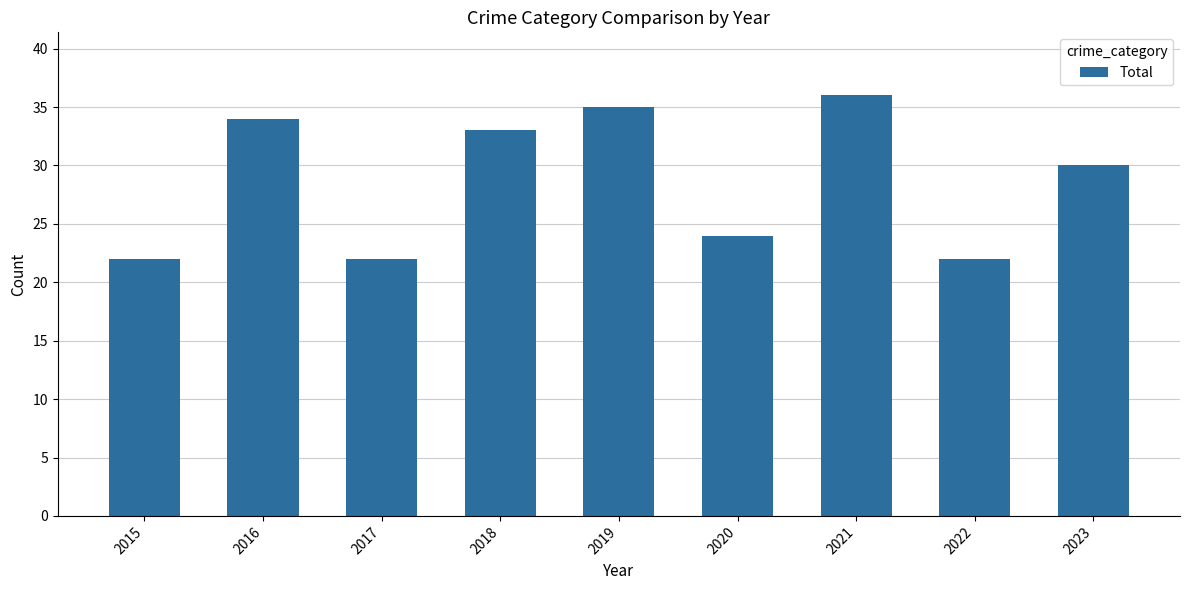

Reading right to left, what are all the values shown in this chart?

2023=30	2022=22	2021=36	2020=24	2019=35	2018=33	2017=22	2016=34	2015=22